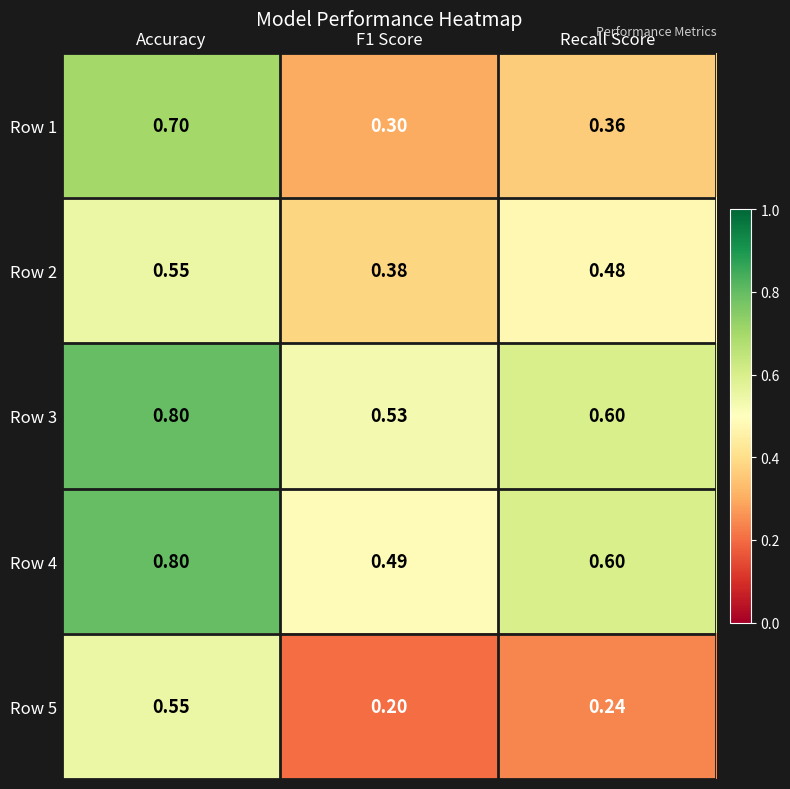

Which series has the largest total across all categories?

Row 3